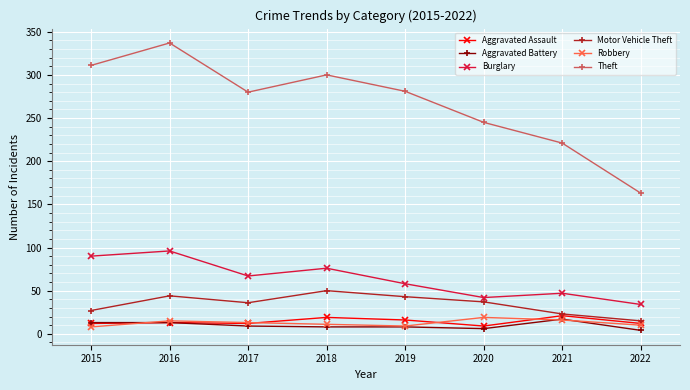

At which label is Theft closest to 250?

2020